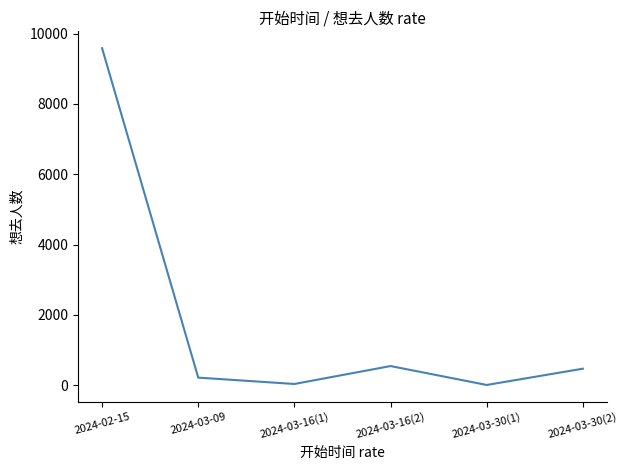

Where is the first local minimum?

2024-03-16(1)